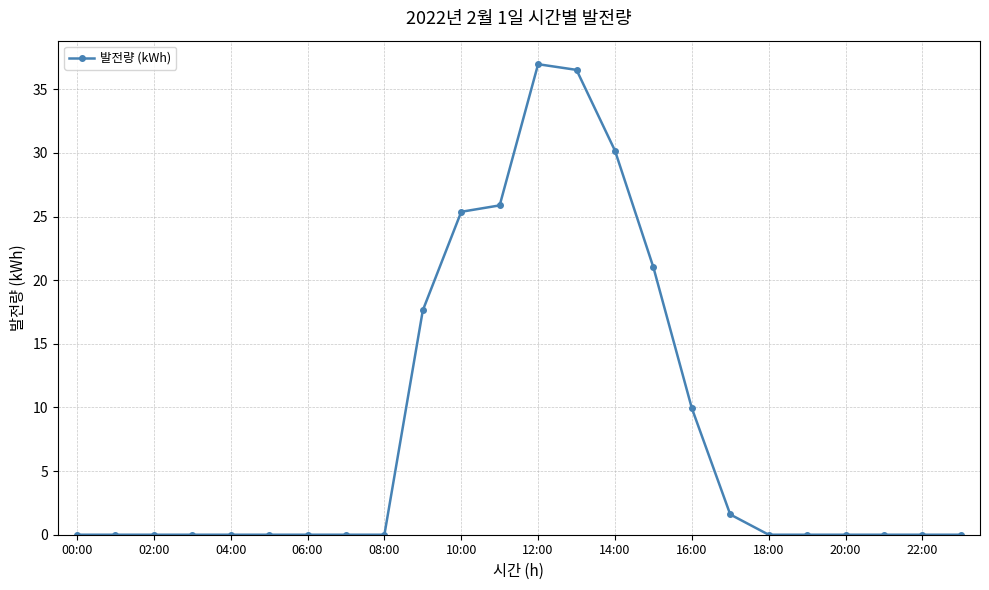

How many distinct data groups are displayed?

1